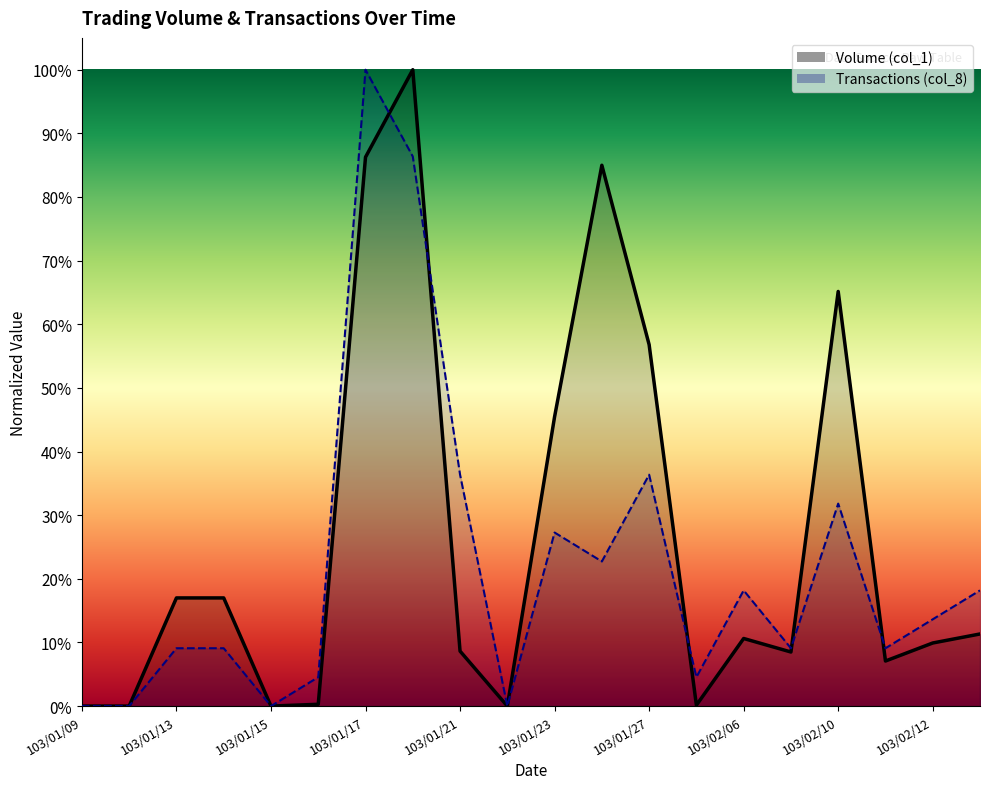

At which label is Volume (col_1) closest to 0?

103/01/09